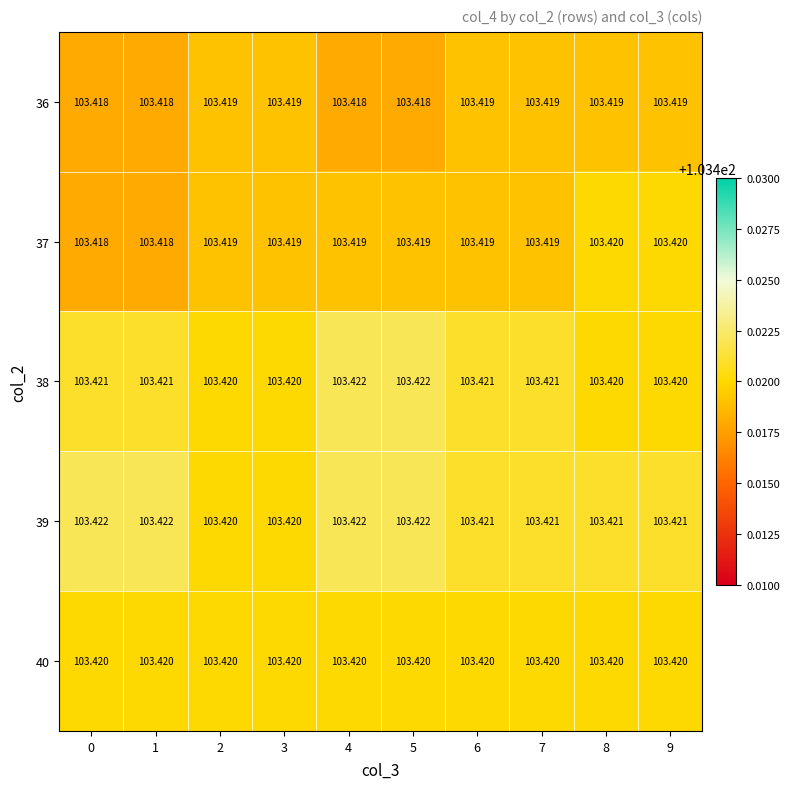

Is the value of 37 at 0 greater than the value of 39 at 5?

No